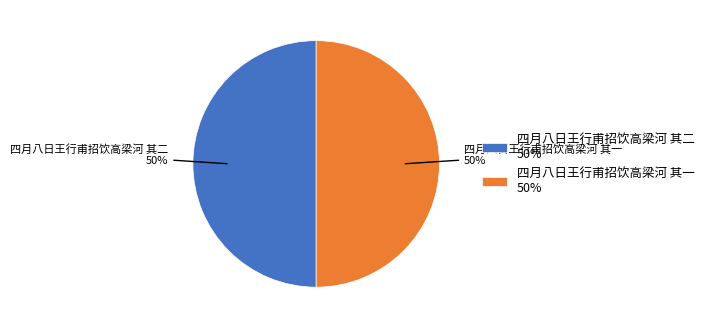

To the nearest percent, what is the combined percentage of 四月八日王行甫招饮高梁河 其二 and 四月八日王行甫招饮高梁河 其一?

100%